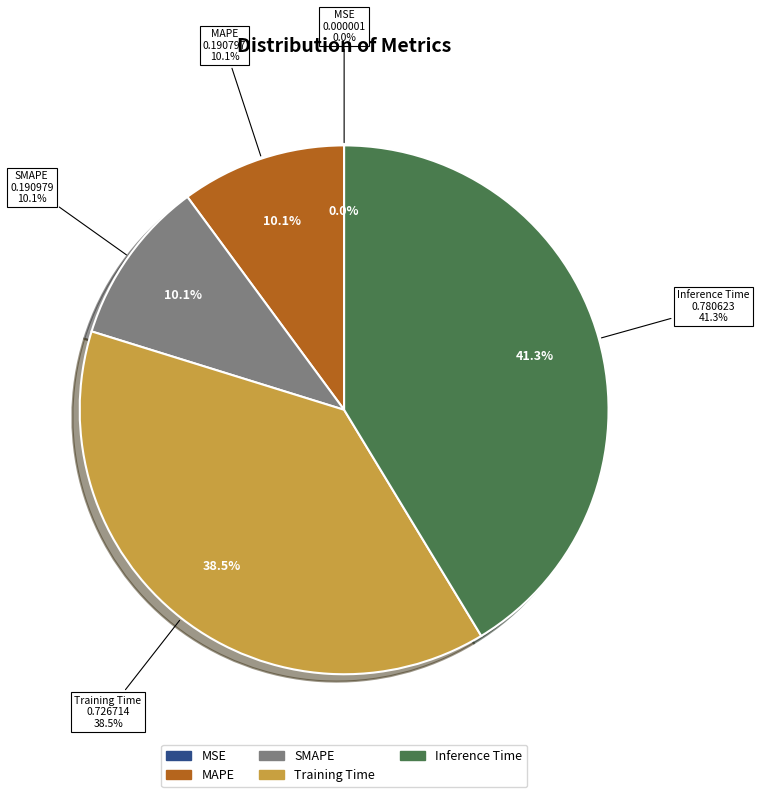

Rank the categories by value from highest to lowest.

Inference Time, Training Time, SMAPE, MAPE, MSE